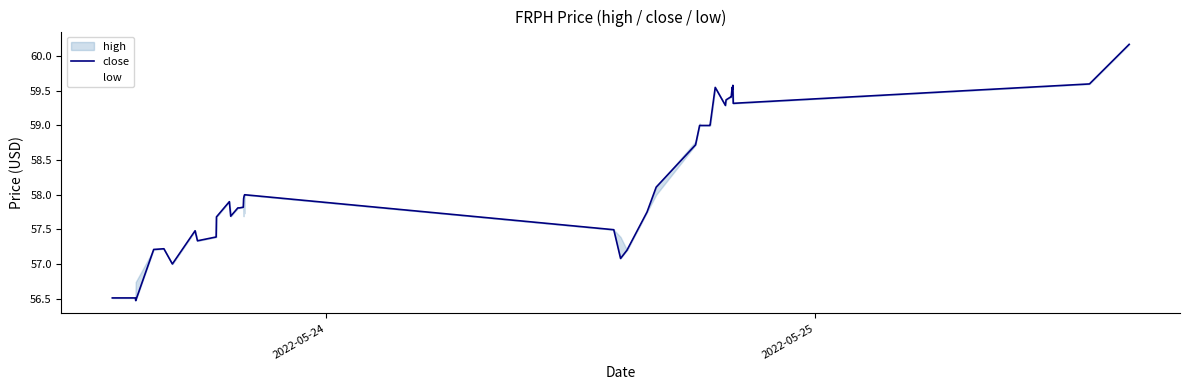

What is the highest value of the close series?

60.2